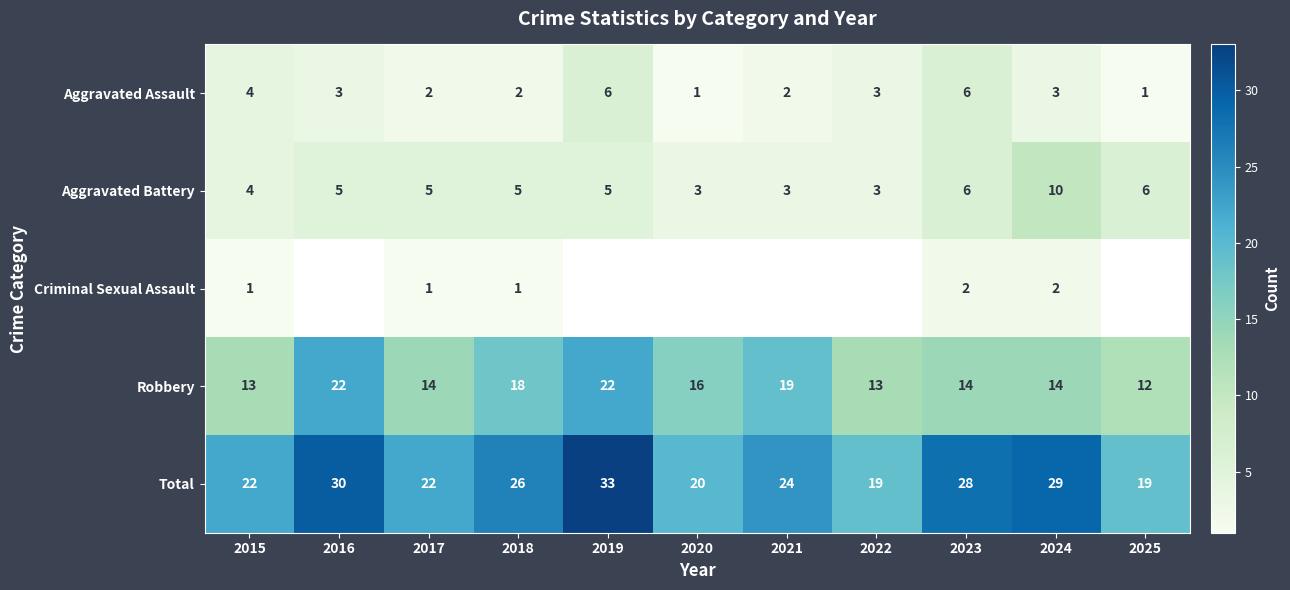

What is the sum of the Aggravated Battery values at 2021 and 2017?

8